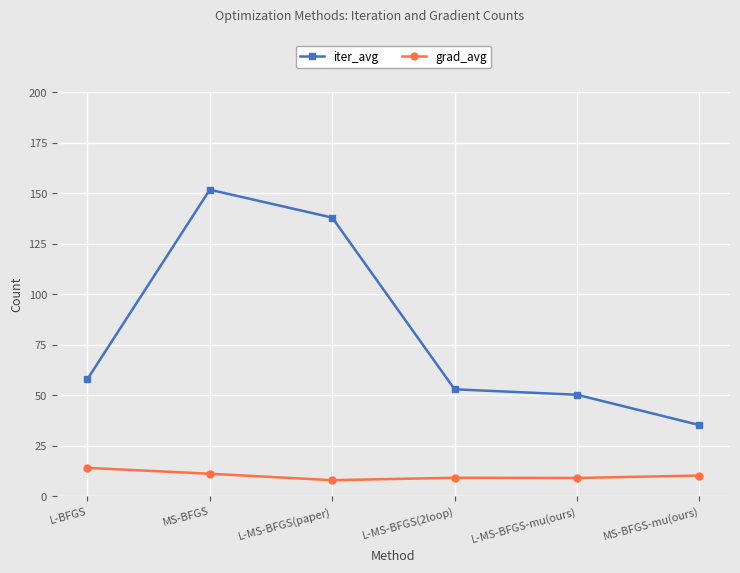

At which label does iter_avg reach its peak?

MS-BFGS